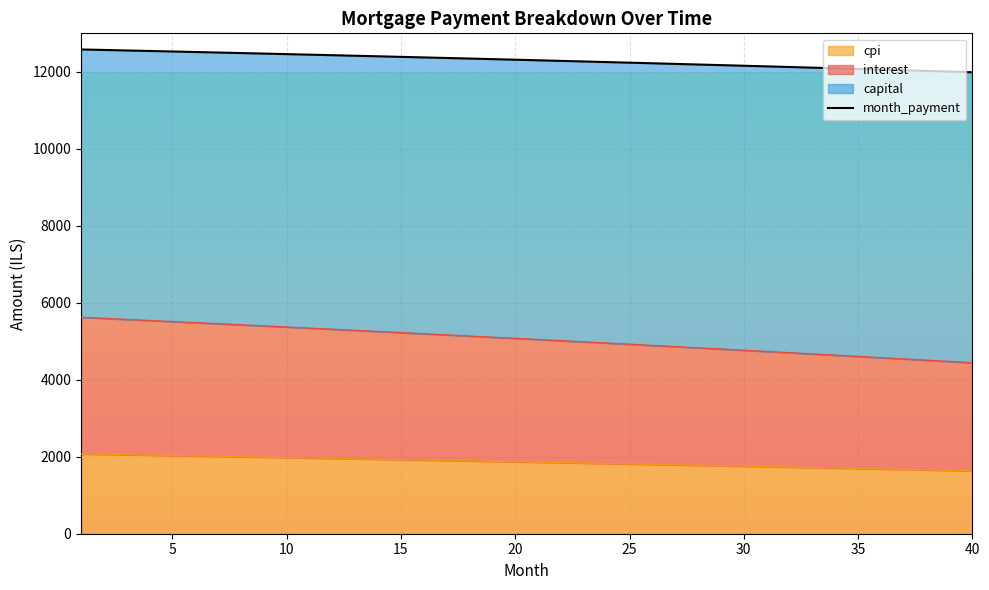

True or false: interest and capital cross at least once.

False